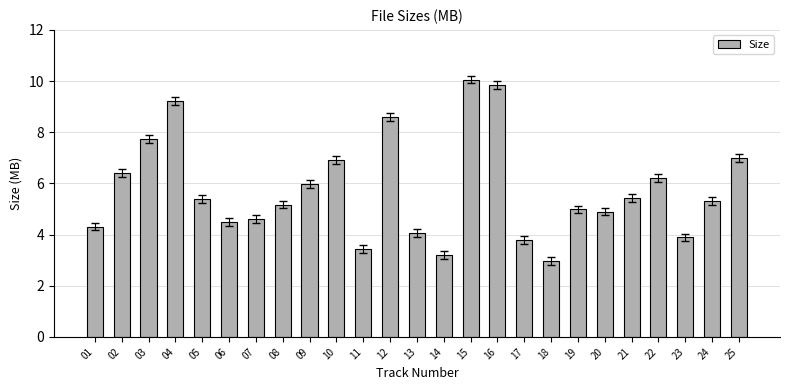

Which has a higher value, 20 or 09?

09